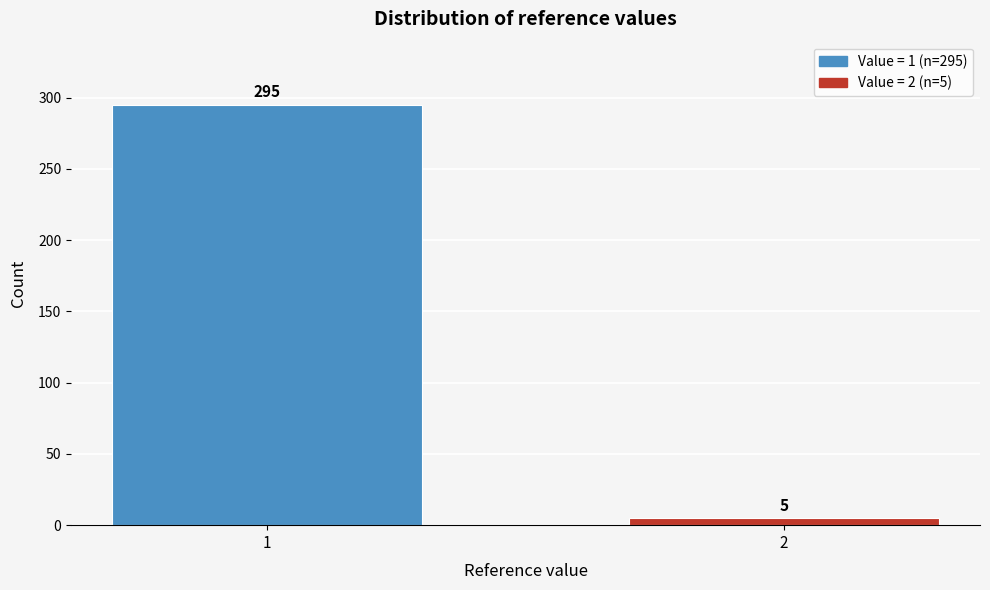

Reading left to right, transcribe all the data shown in this chart.

1=295	2=5